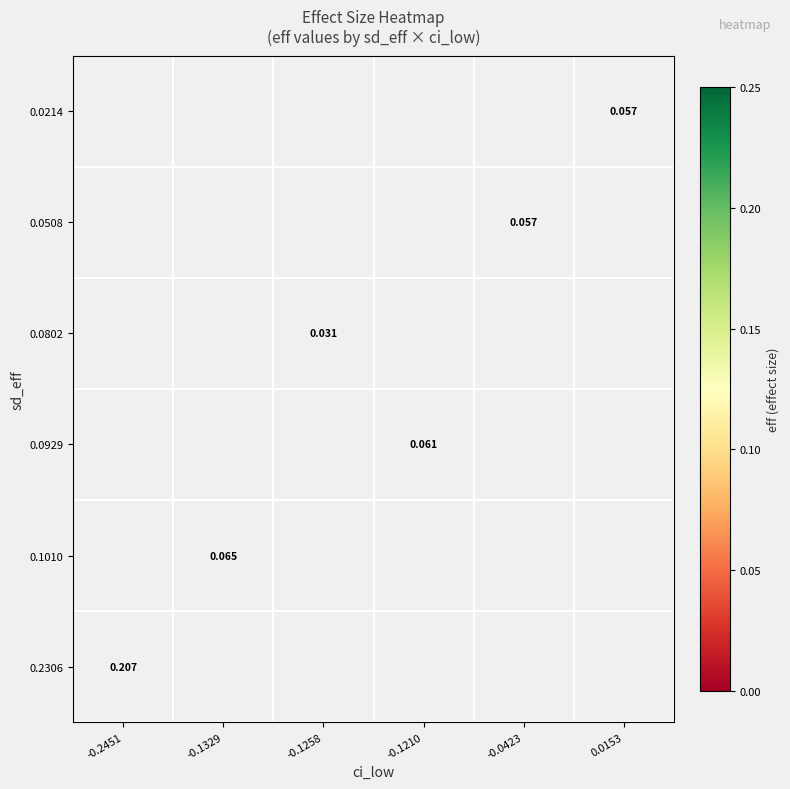

The value of 0.1010 at -0.1329 is 0.1. True or false?

True